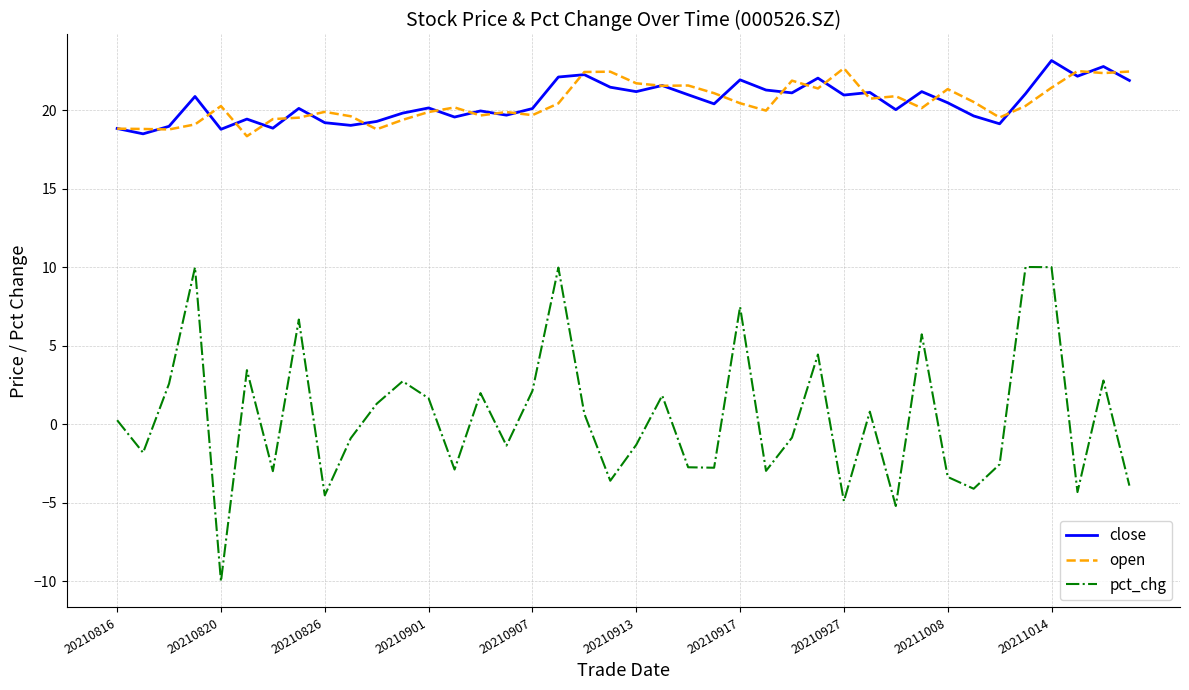

What is the greatest value displayed?

23.2